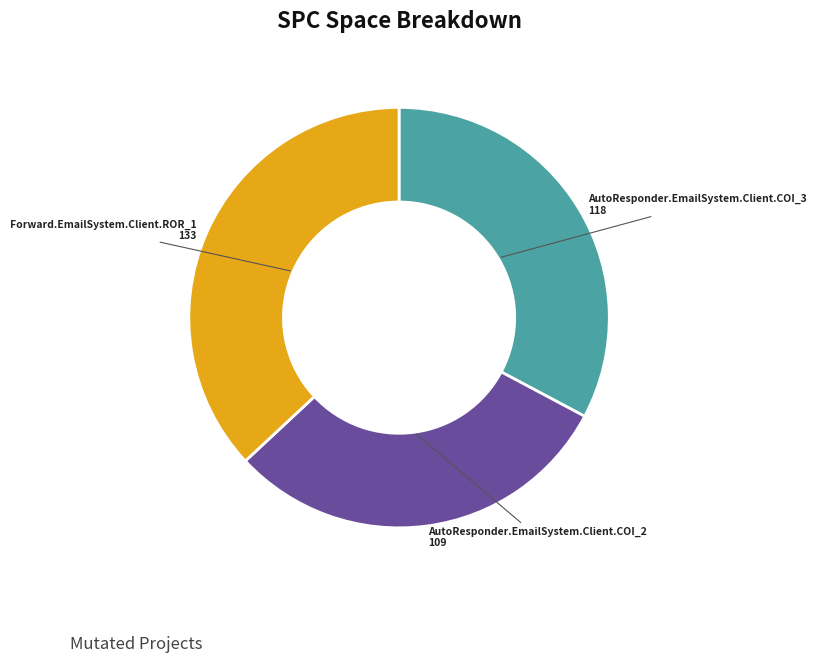

Is it true that Forward.EmailSystem.Client.ROR_1 is 37% of the pie?

True